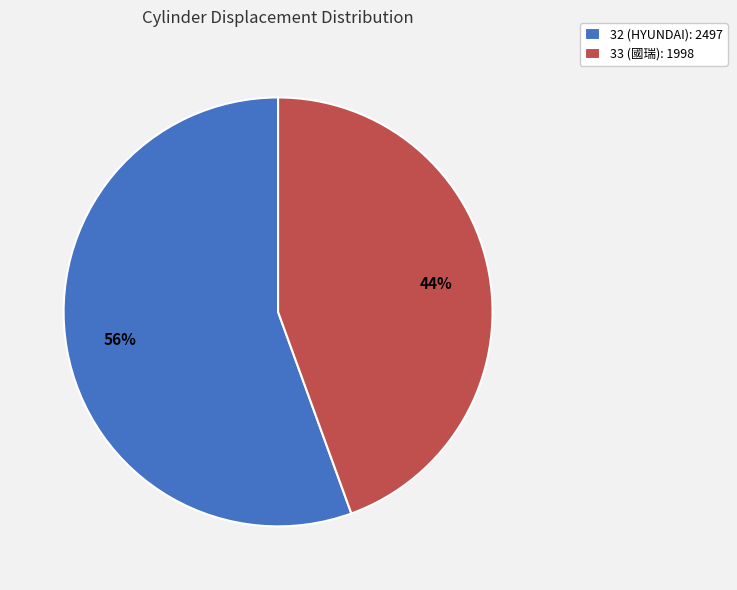

Rank the categories by value from highest to lowest.

32 (HYUNDAI), 33 (國瑞)